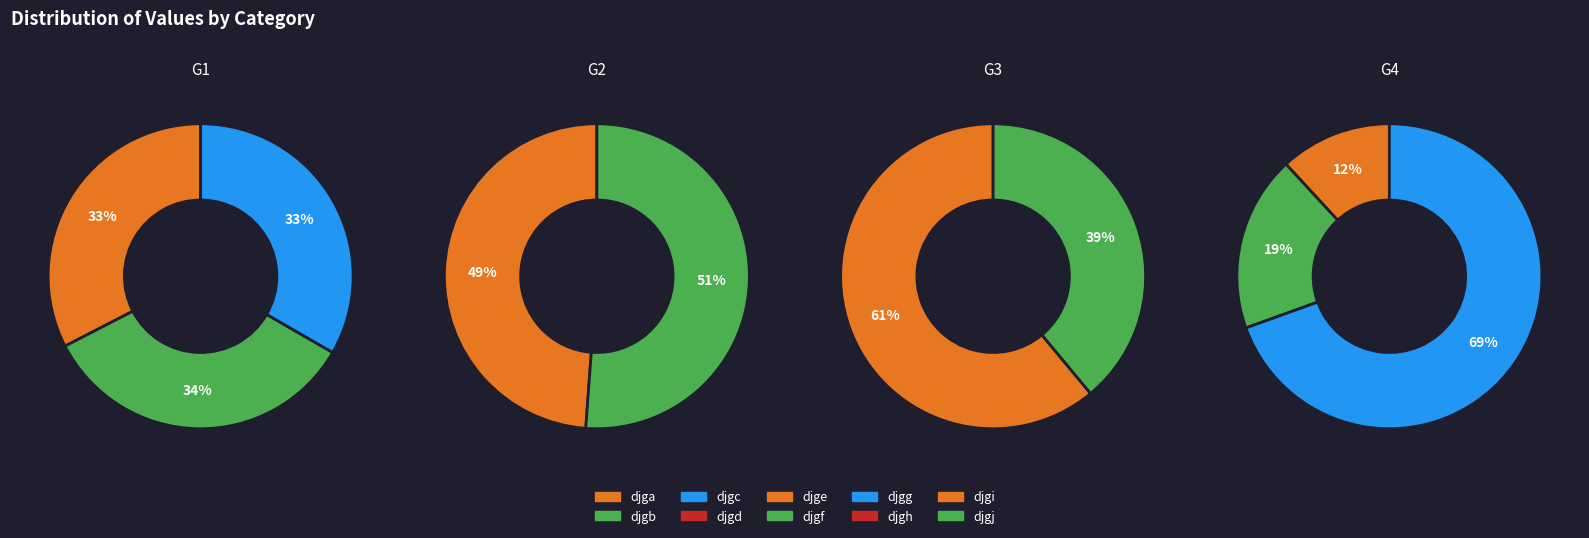

Is djga the majority of the pie?

No